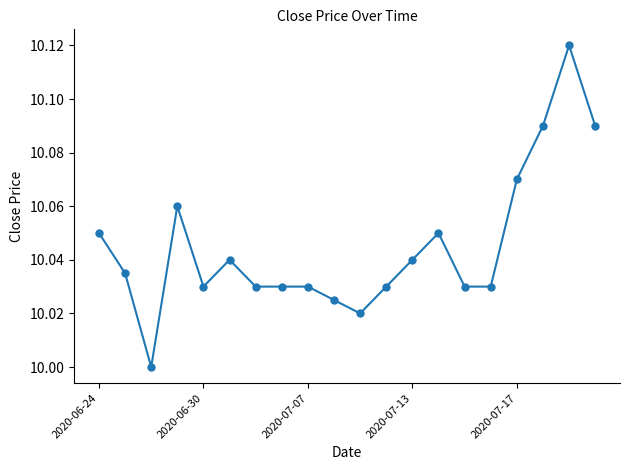

Does the chart have visible grid lines?

No